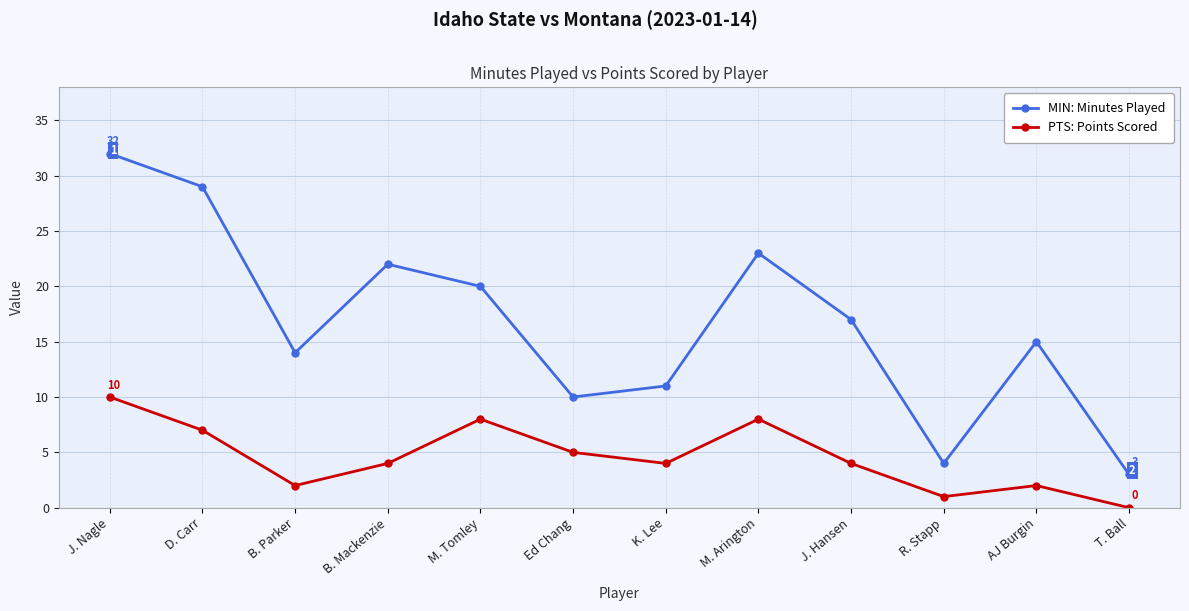

Is this an area chart (filled region under the line)?

No